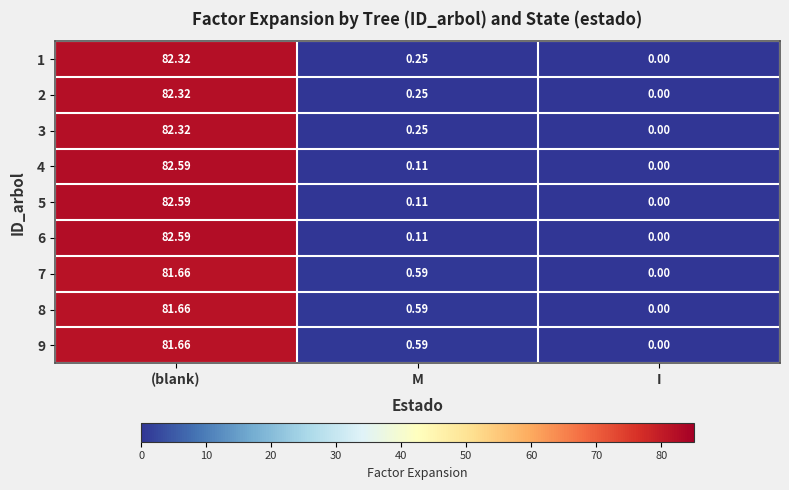

What is the difference between the highest and lowest values at M?

0.5